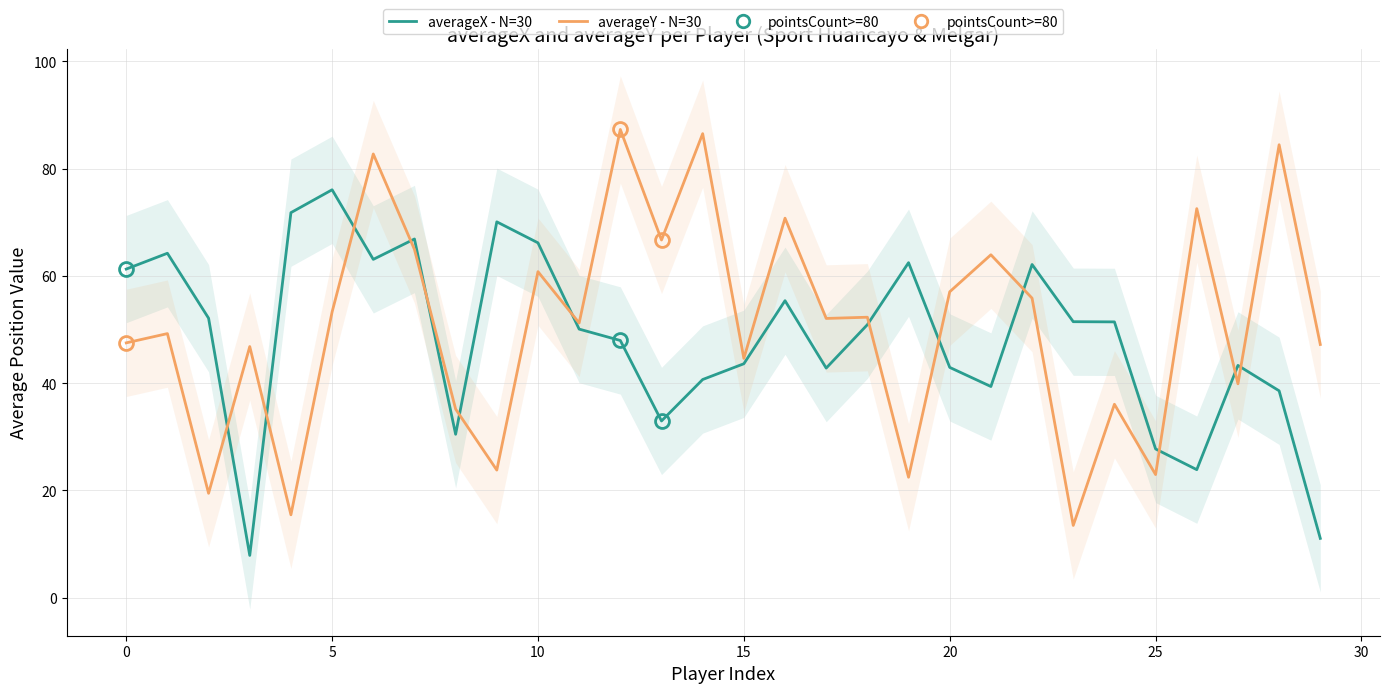

True or false: averageY - N=30 and averageX - N=30 intersect in this chart.

True